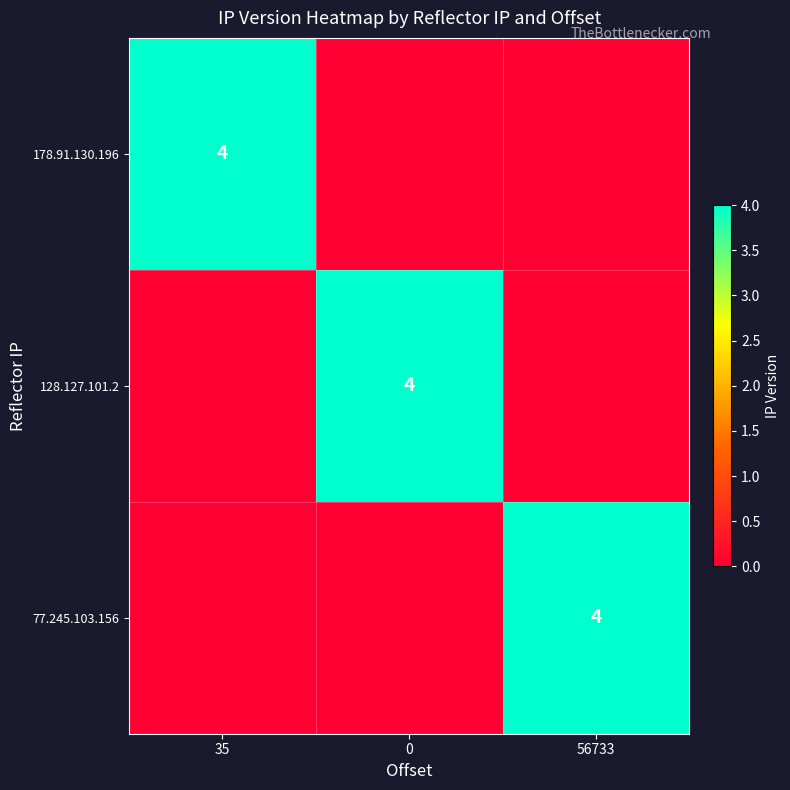

The value of 128.127.101.2 at 0 is 2. True or false?

False